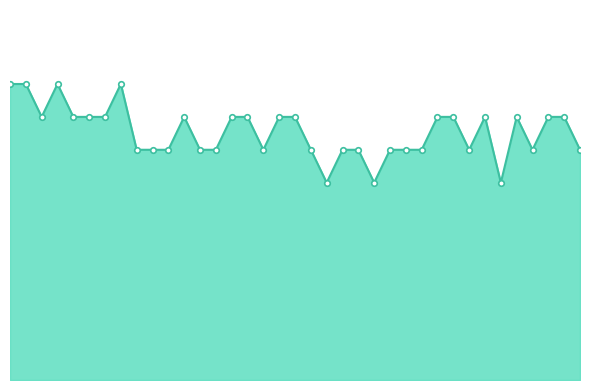

What is the difference between the maximum and minimum values?

1.5